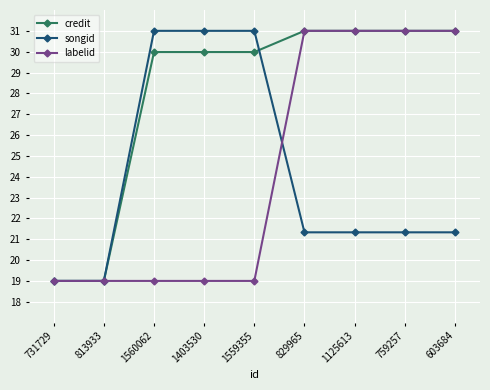

Is this an area chart (filled region under the line)?

No